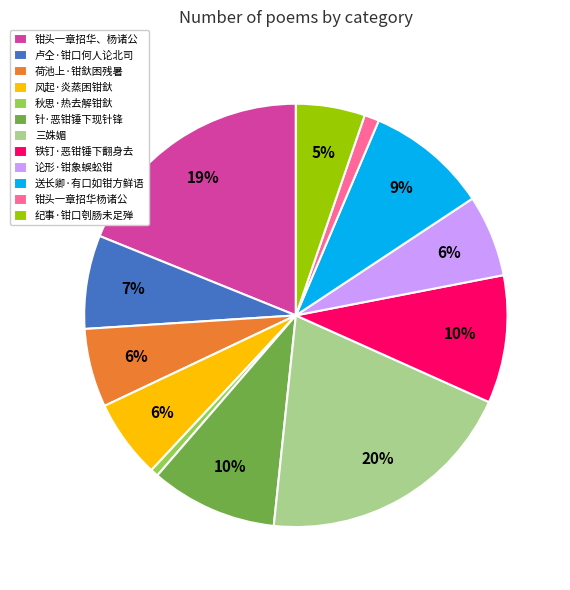

What percentage is the 卢仝·钳口何人论北司 slice, to the nearest percent?

7%